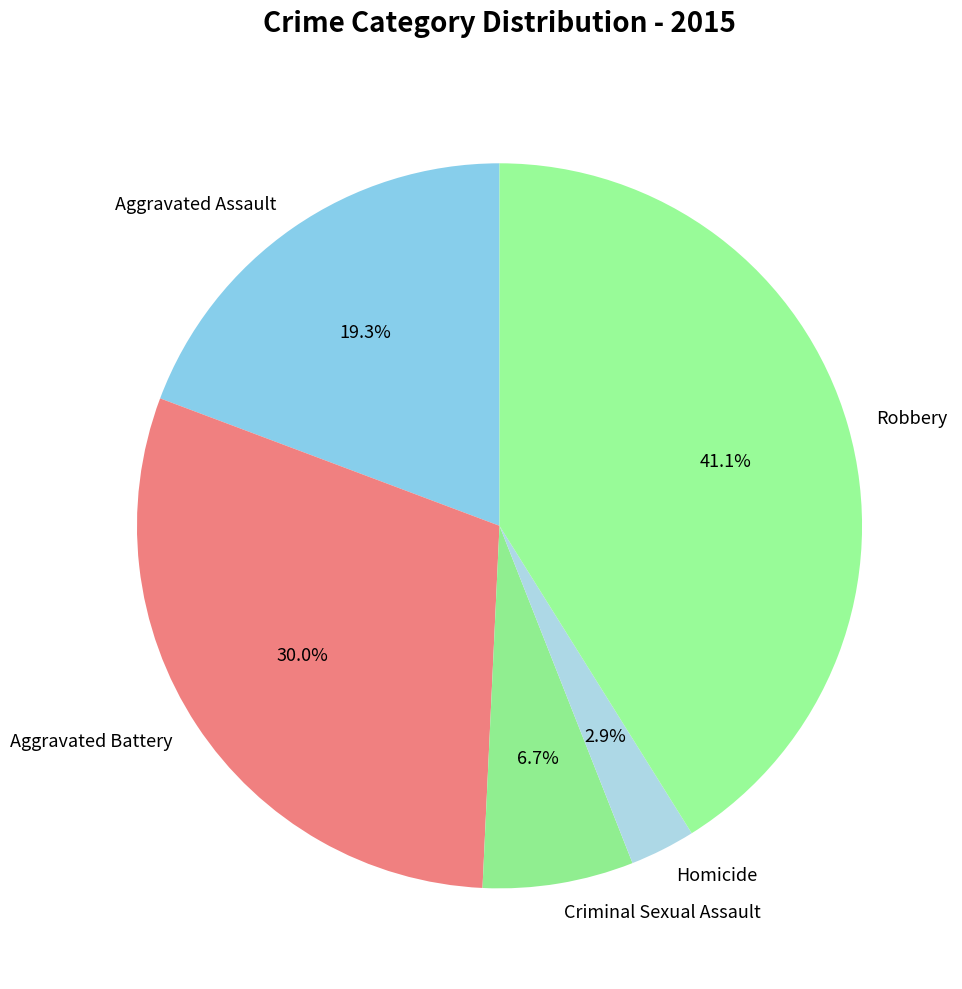

Is the sum of Aggravated Assault and Robbery greater than half?

Yes